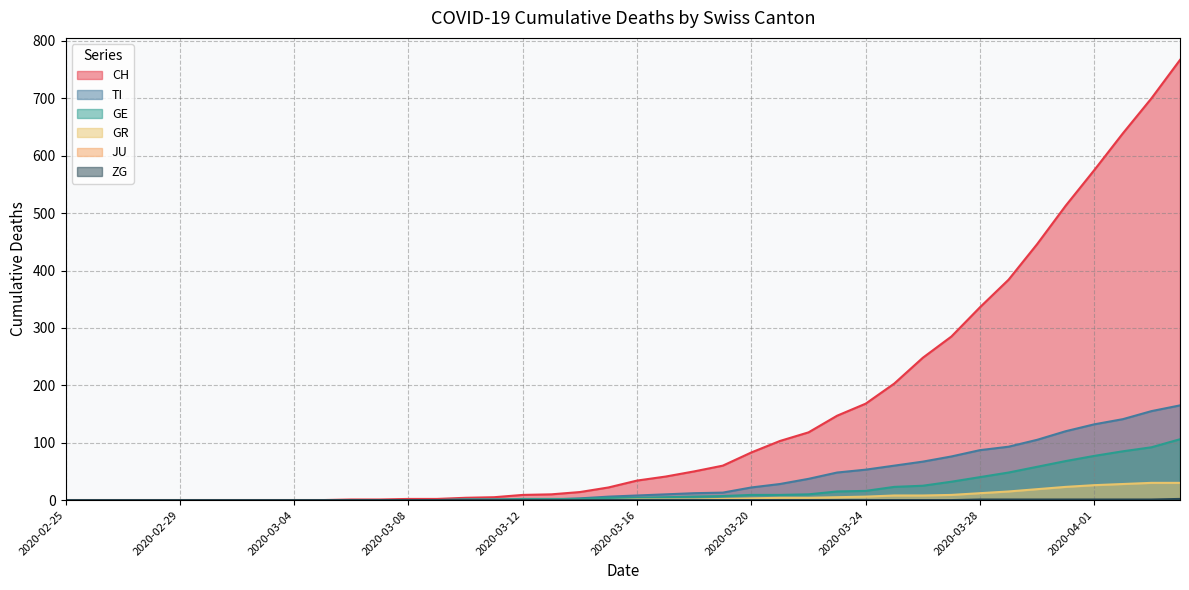

True or false: GE and GR intersect in this chart.

False